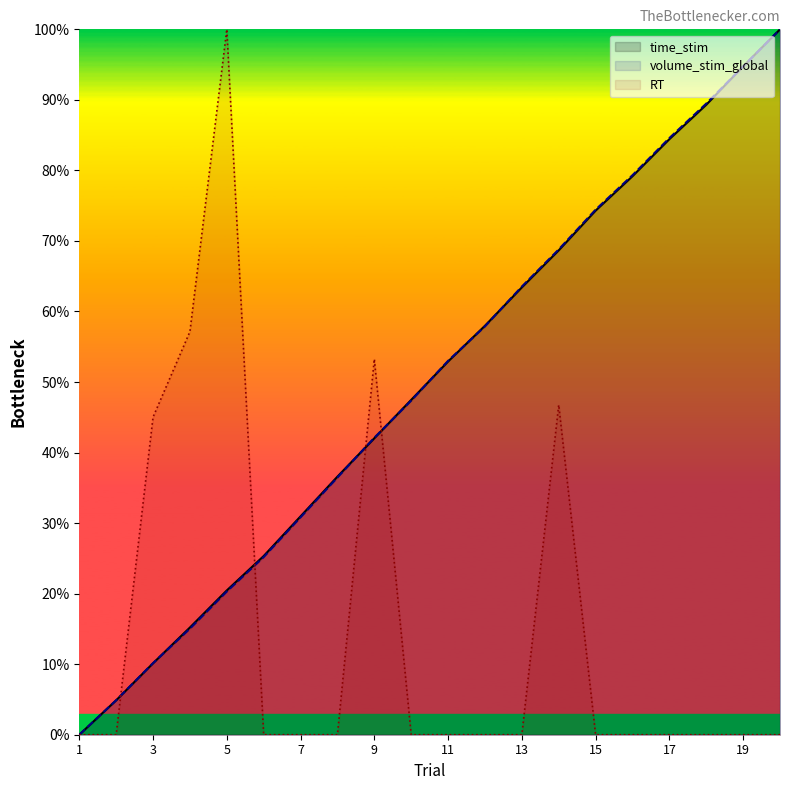

Reading right to left, extract all data points from this chart.

time_stim: 1.0	0.9	0.9	0.8	0.8	0.7	0.7	0.6	0.6	0.5	0.5	0.4	0.4	0.3	0.3	0.2	0.2	0.1	0.0	0.0
volume_stim_global: 1.0	0.9	0.9	0.8	0.8	0.7	0.7	0.6	0.6	0.5	0.5	0.4	0.4	0.3	0.3	0.2	0.2	0.1	0.0	0.0
RT: 0.0	0.0	0.0	0.0	0.0	0.0	0.5	0.0	0.0	0.0	0.0	0.5	0.0	0.0	0.0	1.0	0.6	0.5	0.0	0.0